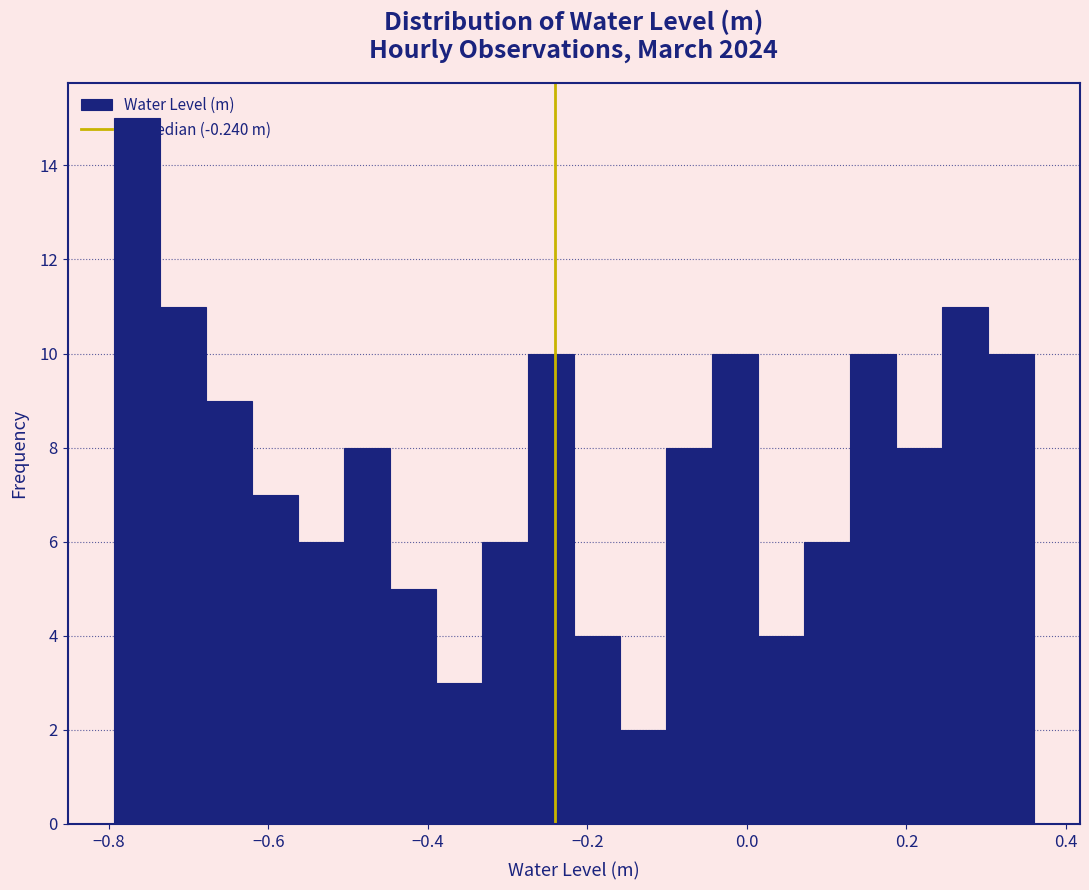

Read against the x-axis, roughly where is the centre of the tallest bar?

-0.76